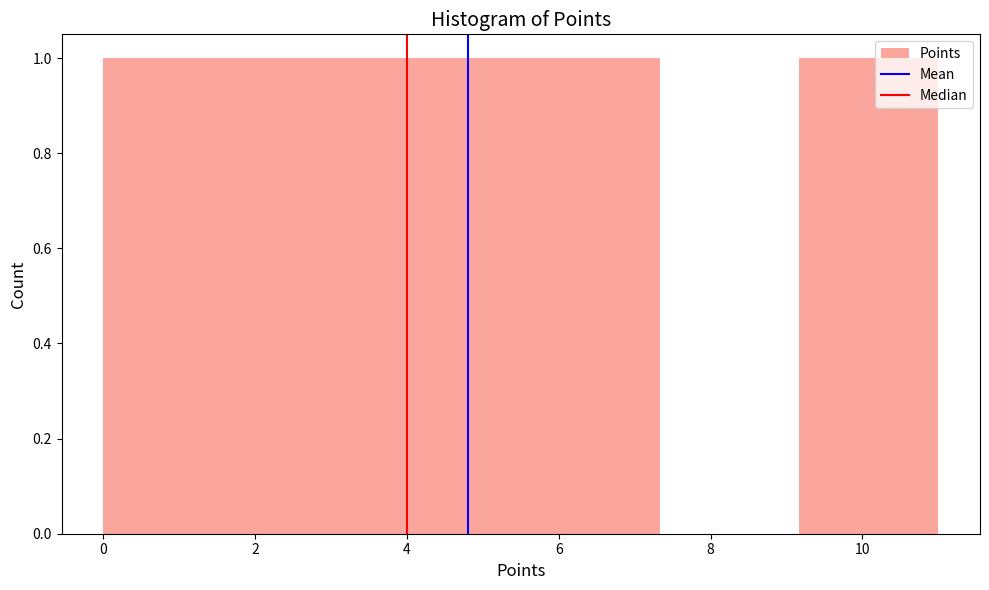

How tall is the bar that spans 0.0 to 1.8 on the x-axis? Neither the bar edges nor the heights are printed on the chart, so give them approximately, as read against the axes.

1